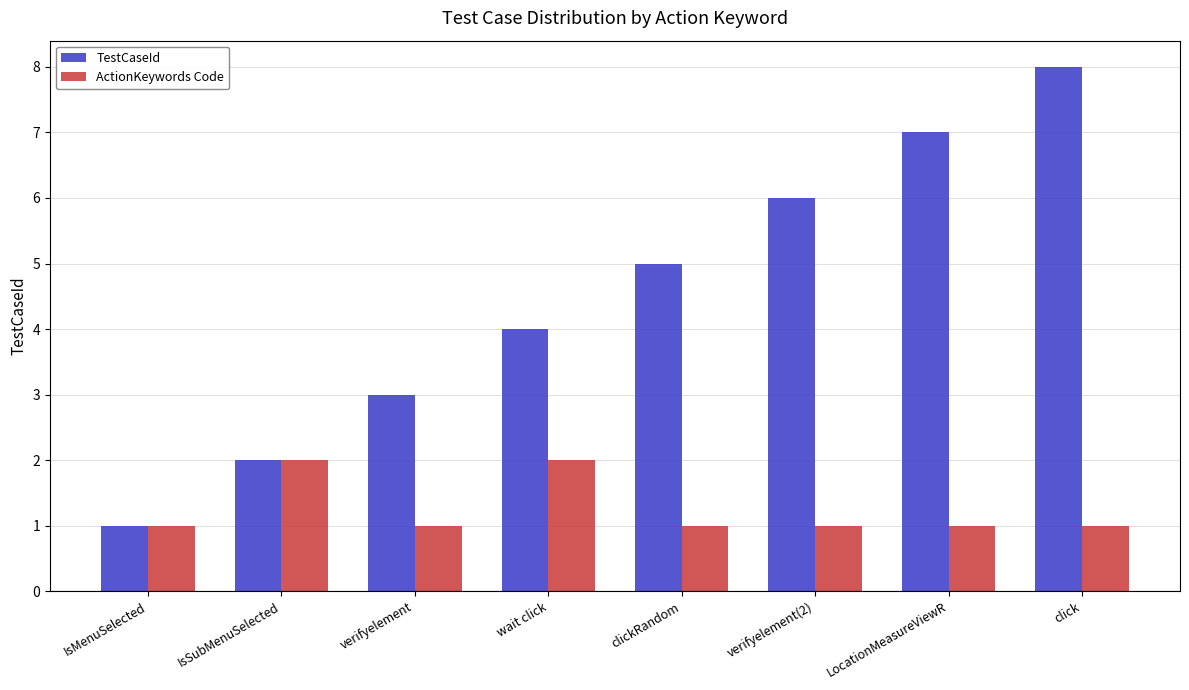

What is the maximum value for ActionKeywords Code?

2